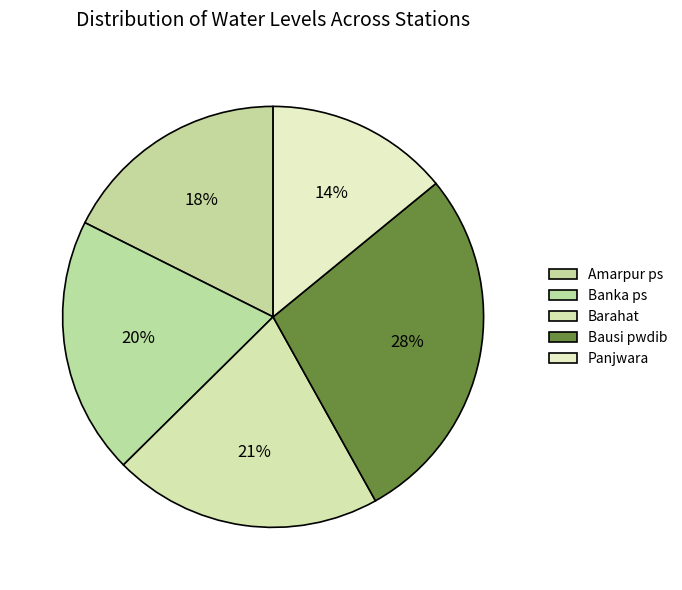

Count the number of slices in the pie.

5